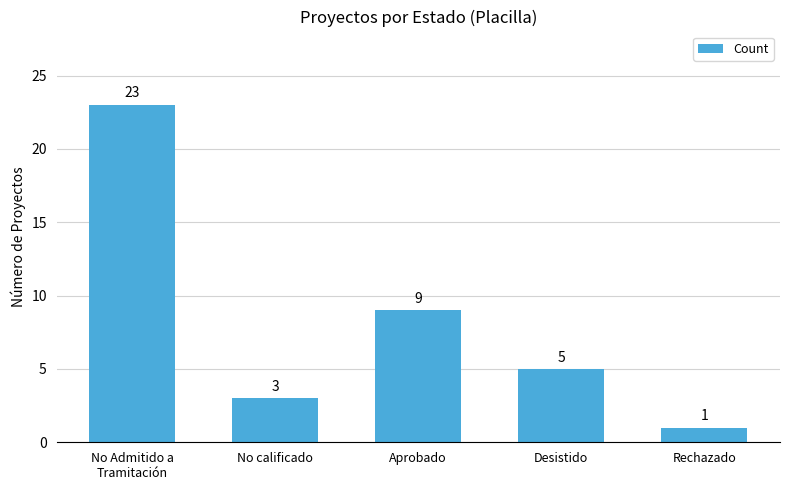

How many series are shown in this chart?

1